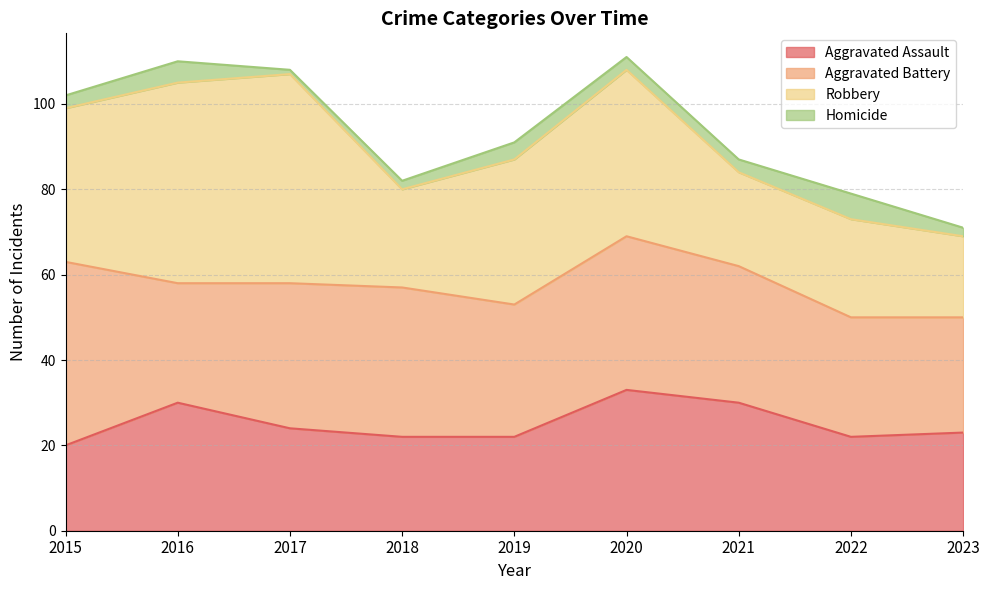

What is the difference between the maximum and minimum values in the Aggravated Assault series?

13